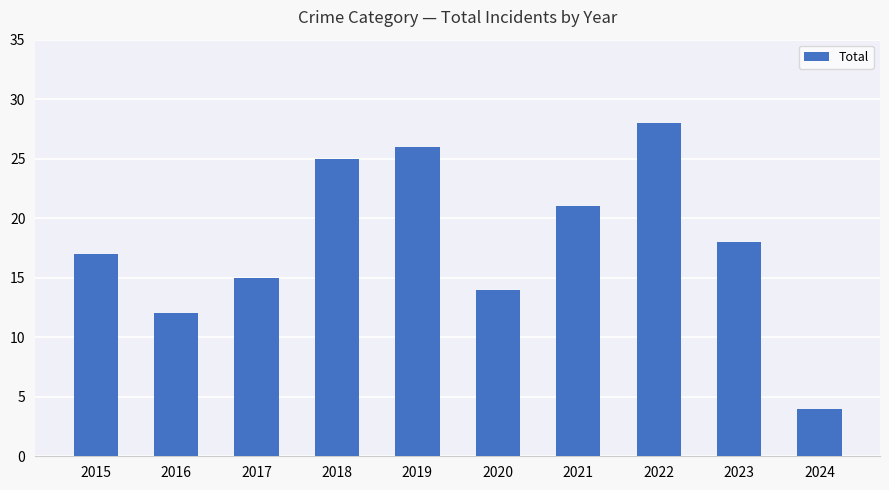

Does the chart contain stacked bars?

No